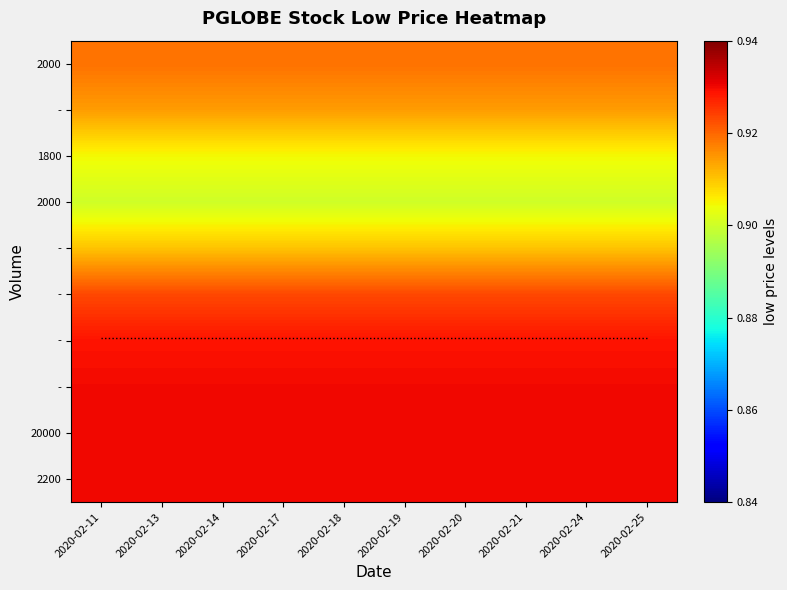

What is the maximum value shown in the chart?

0.9